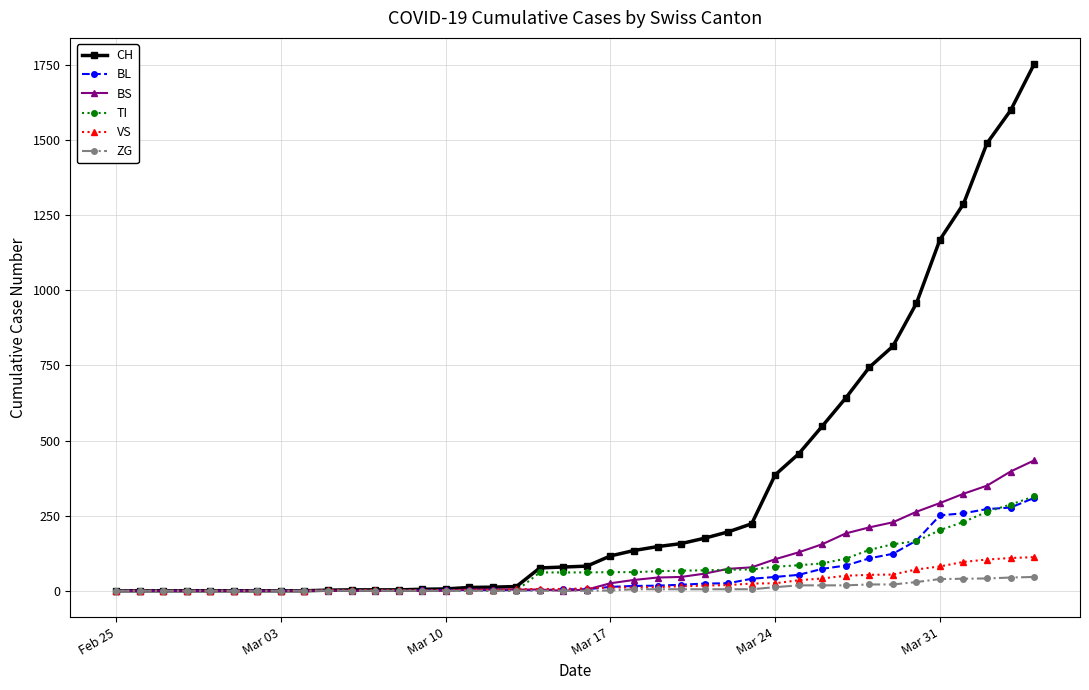

What is the maximum value for TI?

314